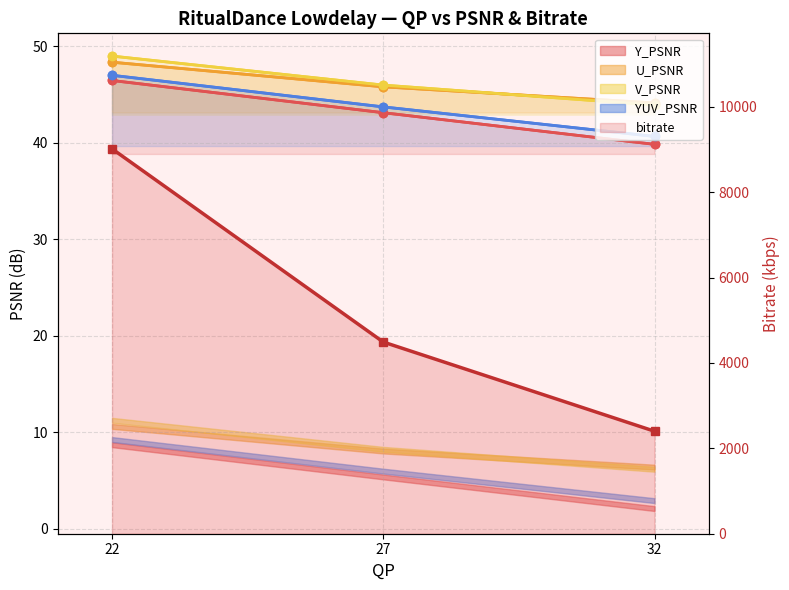

Reading left to right, transcribe all the data shown in this chart.

Y_PSNR: 46.5	43.1	39.8
U_PSNR: 48.4	45.8	44.1
V_PSNR: 49.0	46.0	43.9
YUV_PSNR: 47.0	43.7	40.7
bitrate: 9013.8	4488.9	2400.3